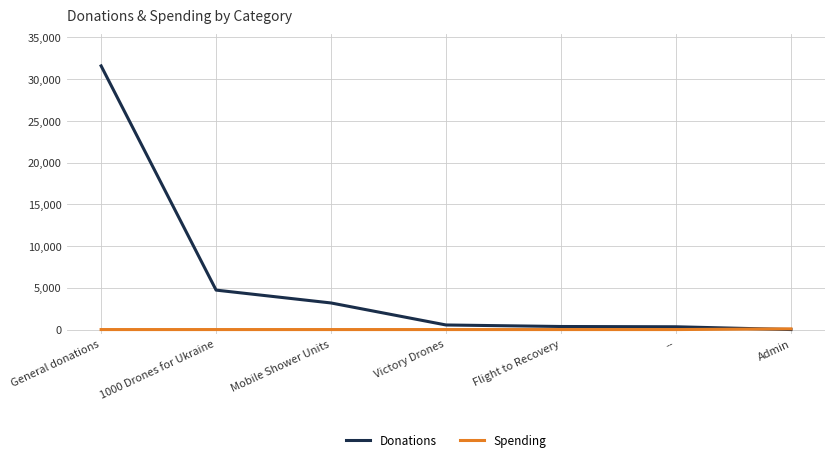

List the series in order of their overall mean, lowest first.

Spending, Donations